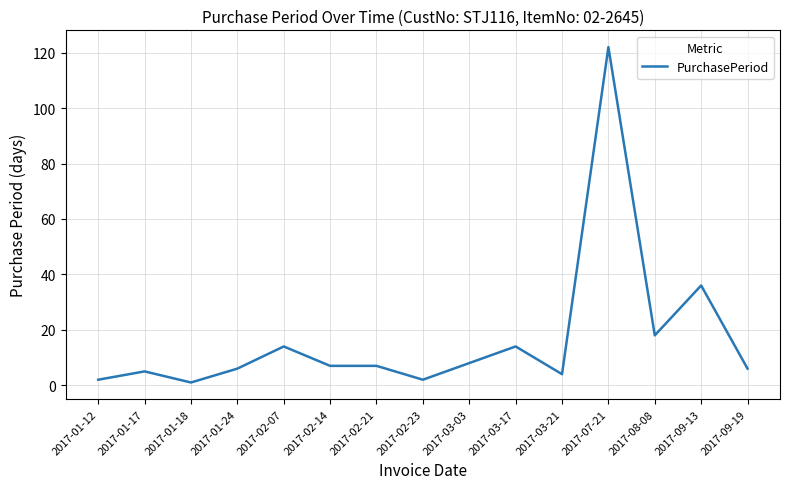

What position from the left is 2017-02-14?

6